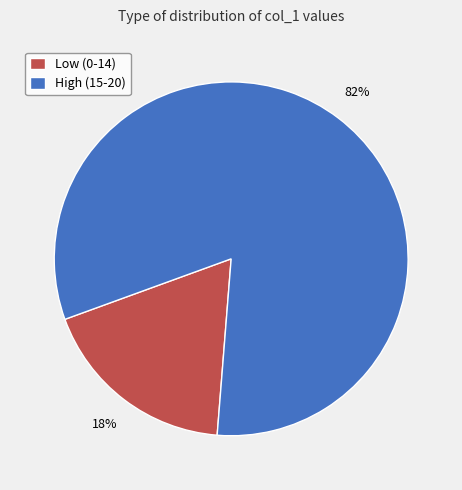

Combined, do High (15-20) and Low (0-14) account for over 50%?

Yes